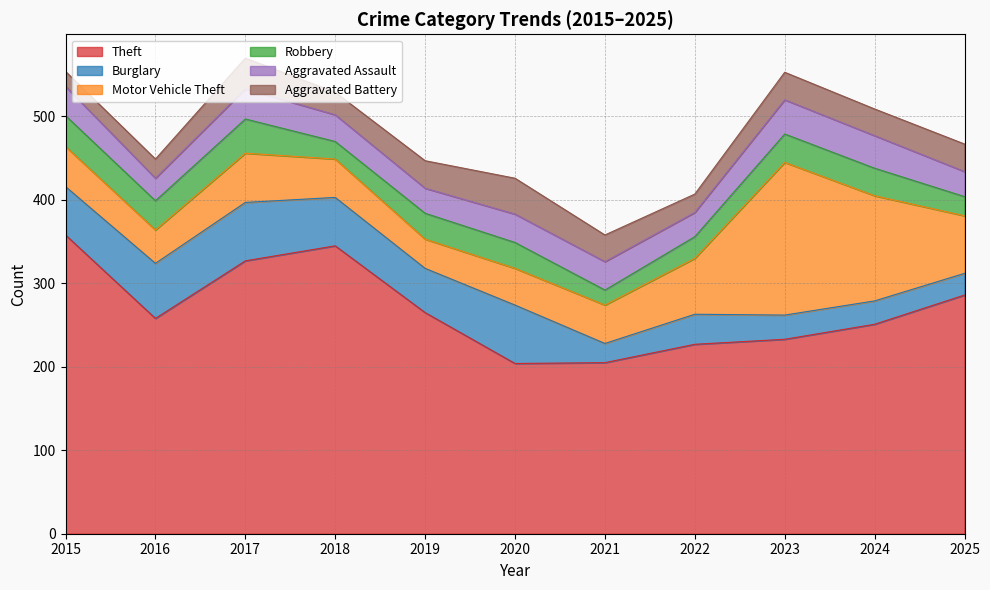

Where does the Robbery series first go above 31?

2015